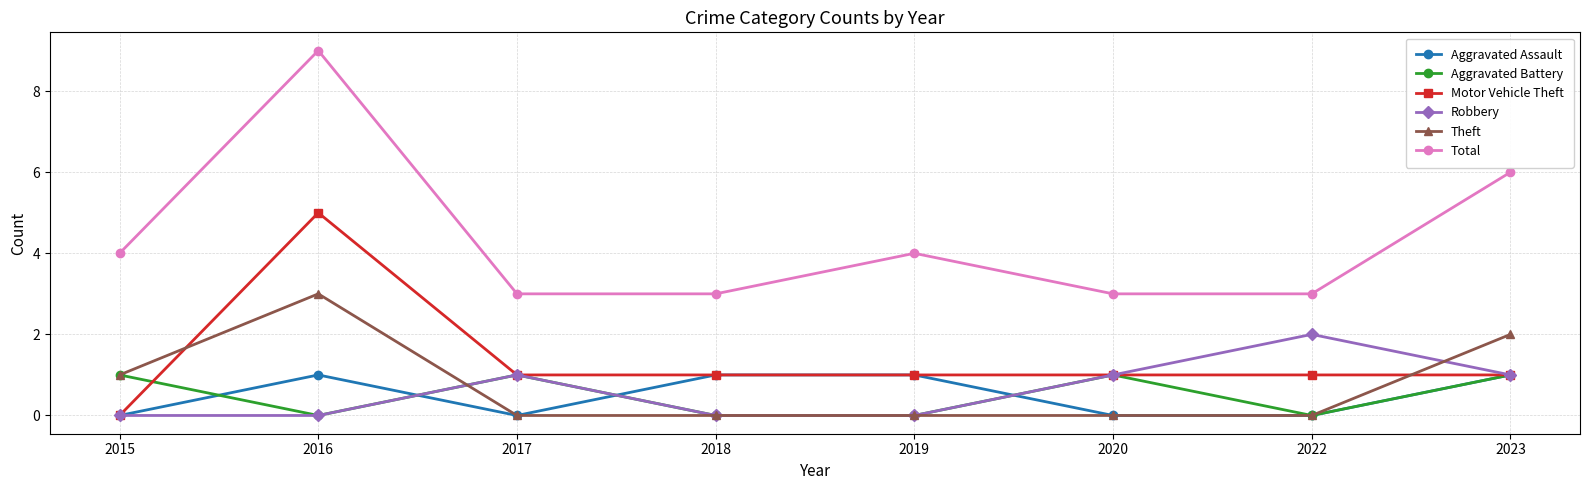

What are all the series names shown in the legend?

Aggravated Assault, Aggravated Battery, Motor Vehicle Theft, Robbery, Theft, Total